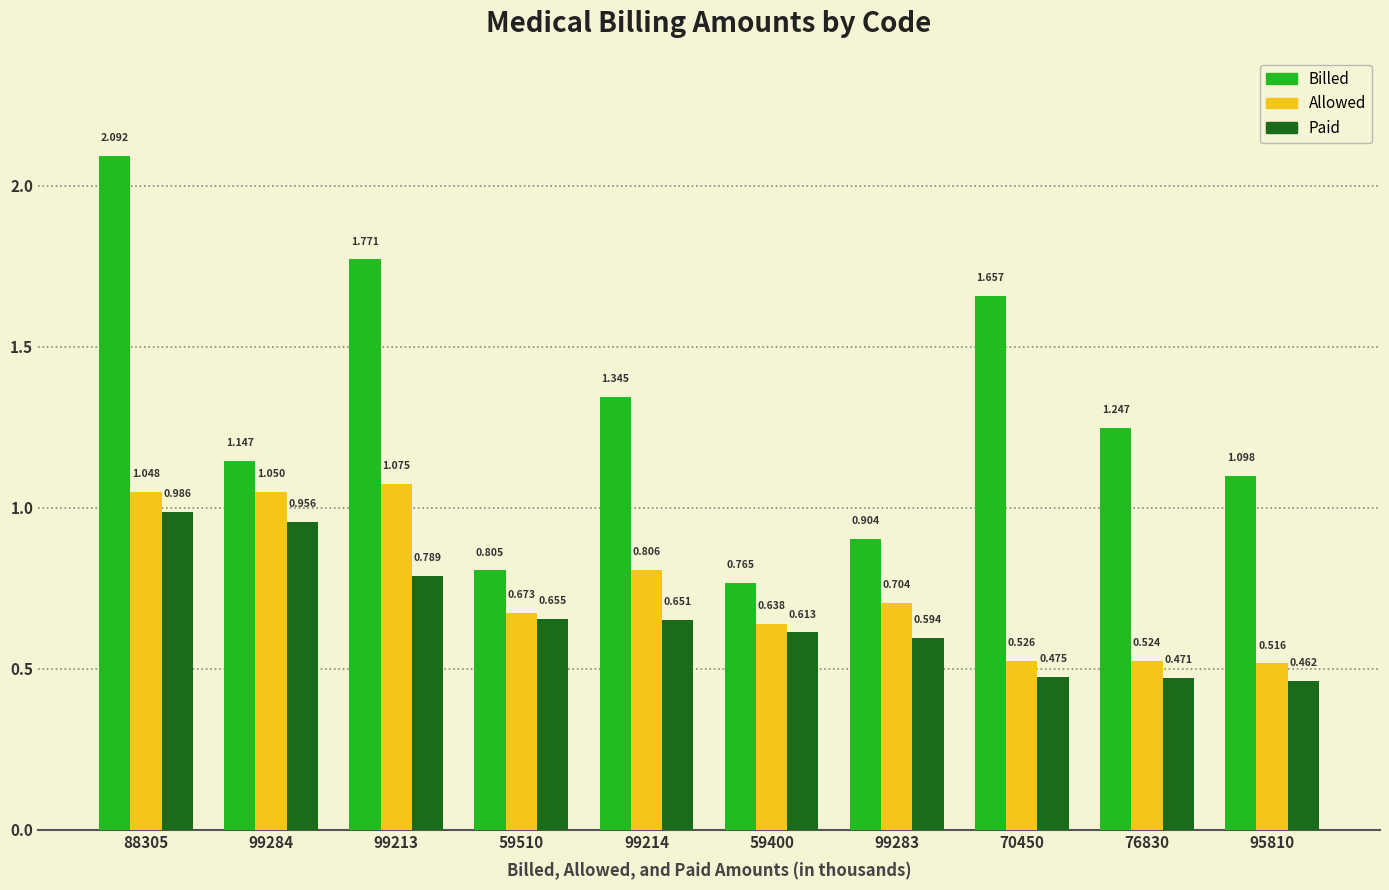

Rank the series by their maximum value, from highest to lowest.

Billed, Allowed, Paid